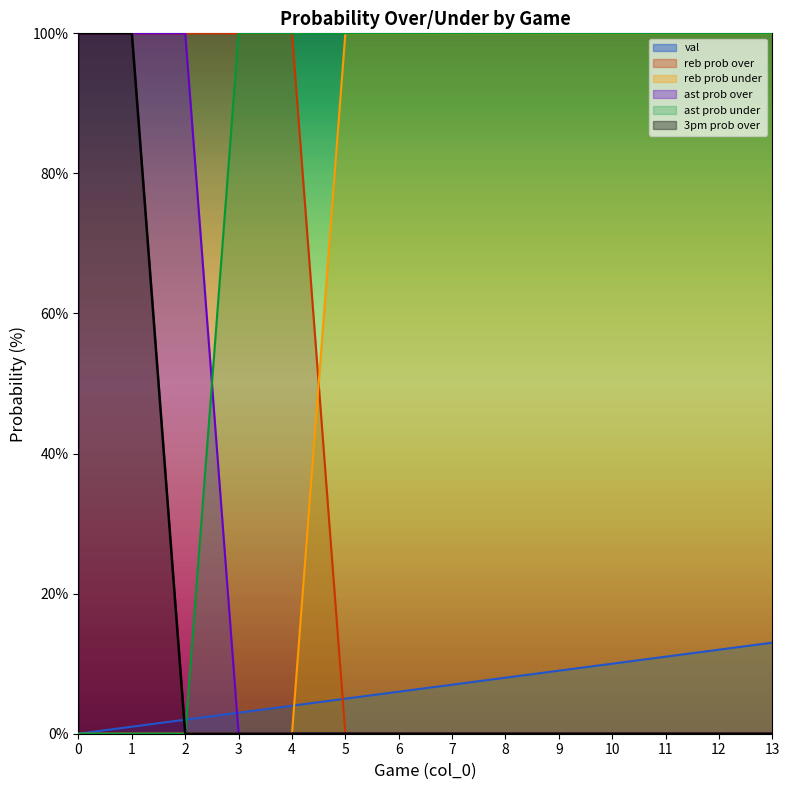

Reading left to right, what are all the values shown in this chart?

val: 0=0	1=1	2=2	3=3	4=4	5=5	6=6	7=7	8=8	9=9	10=10	11=11	12=12	13=13
reb prob over: 0=100	1=100	2=100	3=100	4=100	5=0	6=0	7=0	8=0	9=0	10=0	11=0	12=0	13=0
reb prob under: 0=0	1=0	2=0	3=0	4=0	5=100	6=100	7=100	8=100	9=100	10=100	11=100	12=100	13=100
ast prob over: 0=100	1=100	2=100	3=0	4=0	5=0	6=0	7=0	8=0	9=0	10=0	11=0	12=0	13=0
ast prob under: 0=0	1=0	2=0	3=100	4=100	5=100	6=100	7=100	8=100	9=100	10=100	11=100	12=100	13=100
3pm prob over: 0=100	1=100	2=0	3=0	4=0	5=0	6=0	7=0	8=0	9=0	10=0	11=0	12=0	13=0